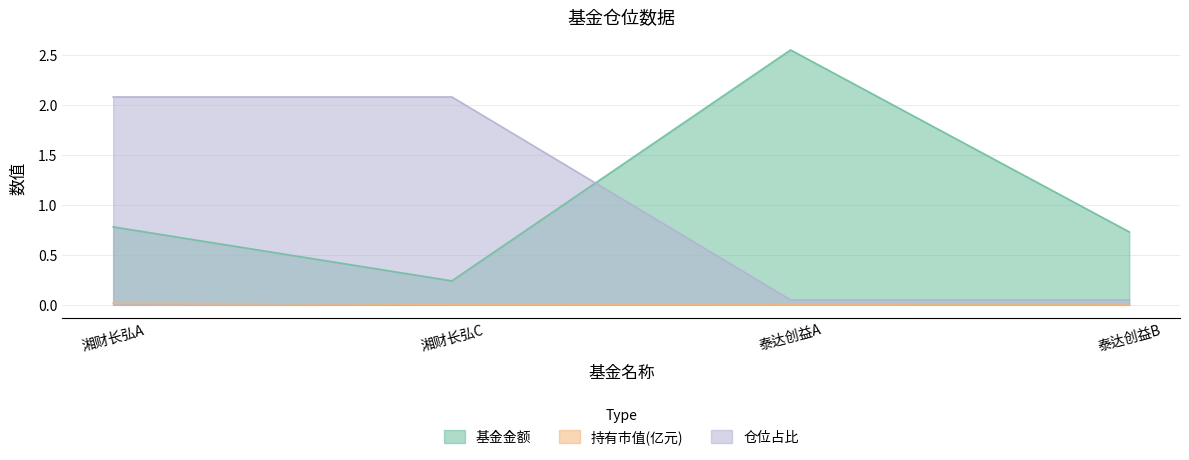

True or false: 持有市值(亿元) and 基金金额 intersect in this chart.

False